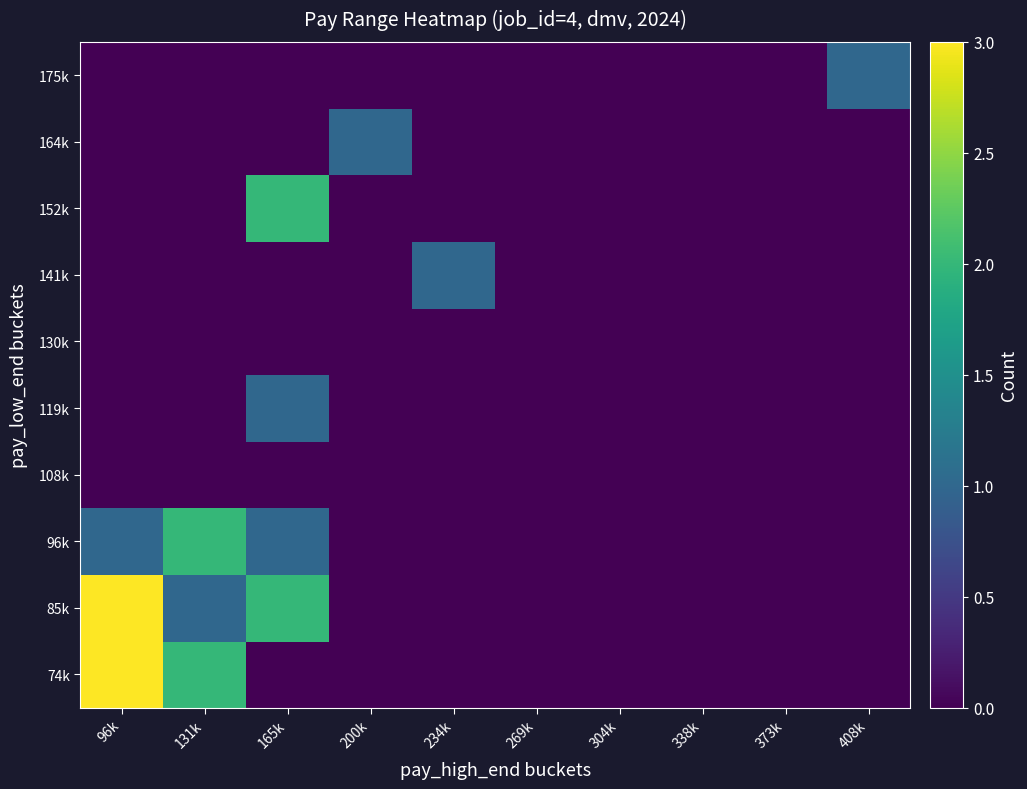

Rank the series by their maximum value, from lowest to highest.

108k, 130k, 119k, 141k, 164k, 175k, 96k, 152k, 74k, 85k